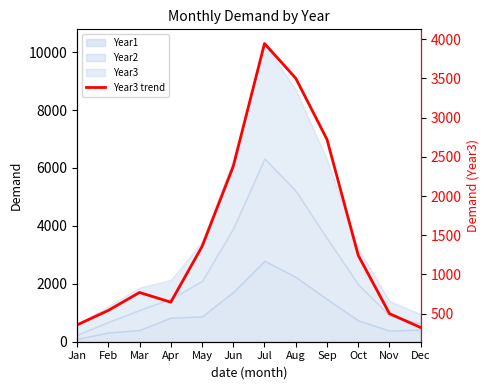

Does the chart have visible grid lines?

No